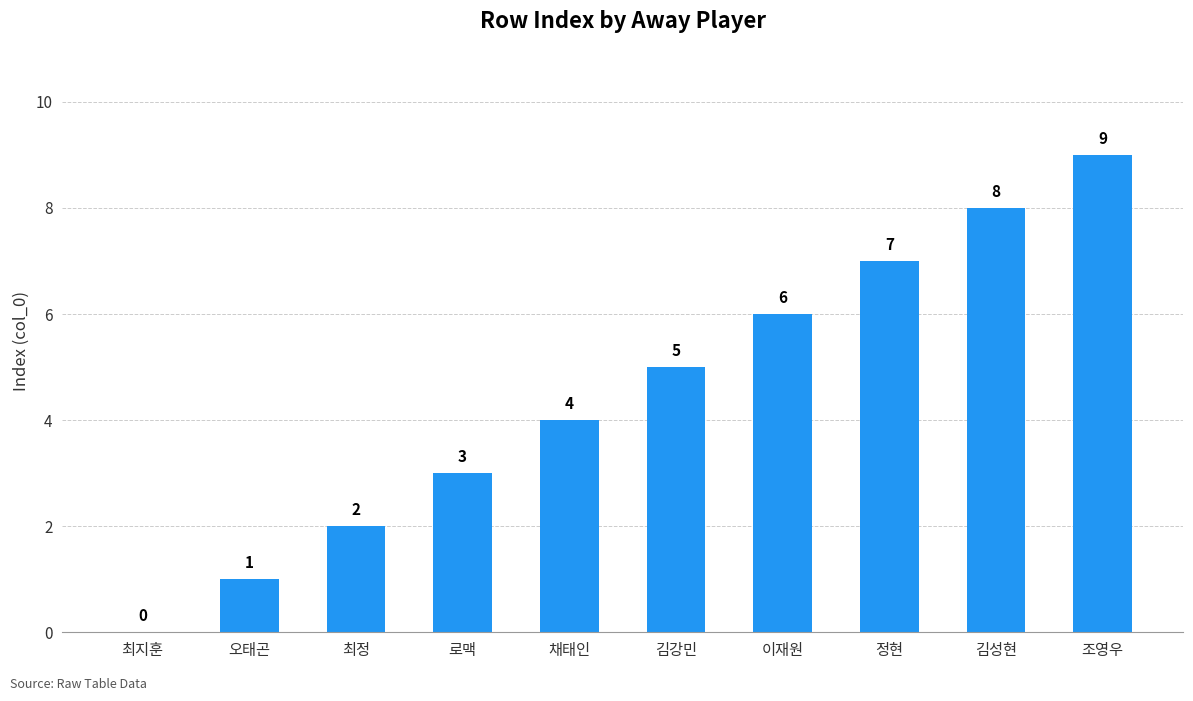

Reading right to left, list all the values displayed in this chart.

조영우=9	김성현=8	정현=7	이재원=6	김강민=5	채태인=4	로맥=3	최정=2	오태곤=1	최지훈=0